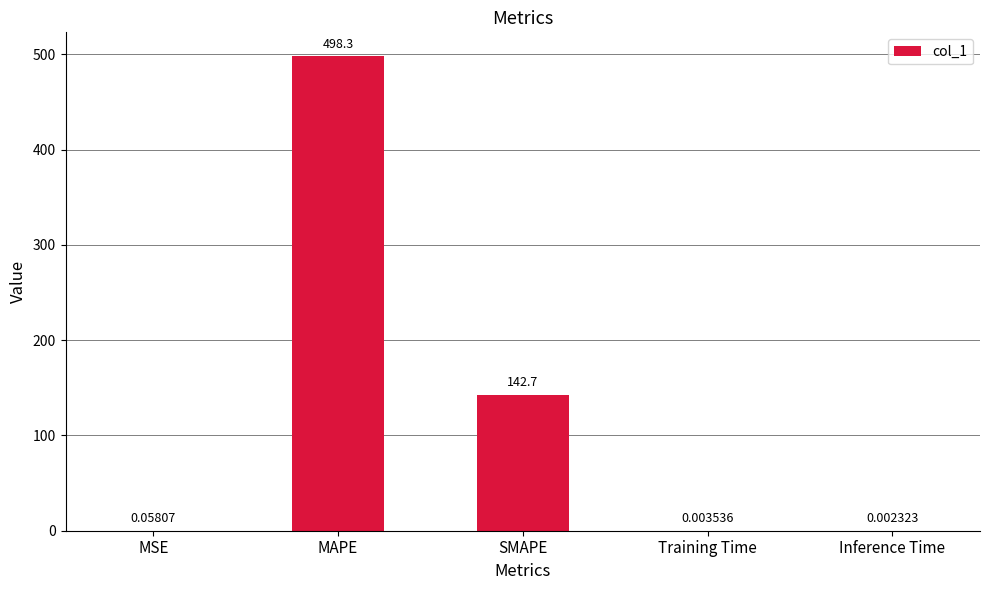

What is the change in value from MAPE to SMAPE?

-355.6